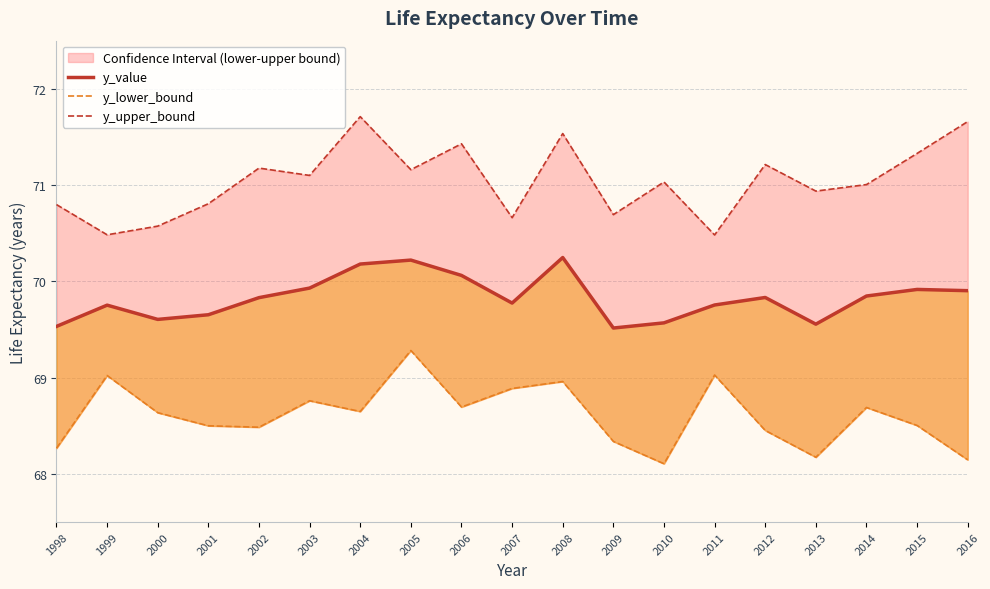

Which series has the largest range (max minus min)?

y_upper_bound